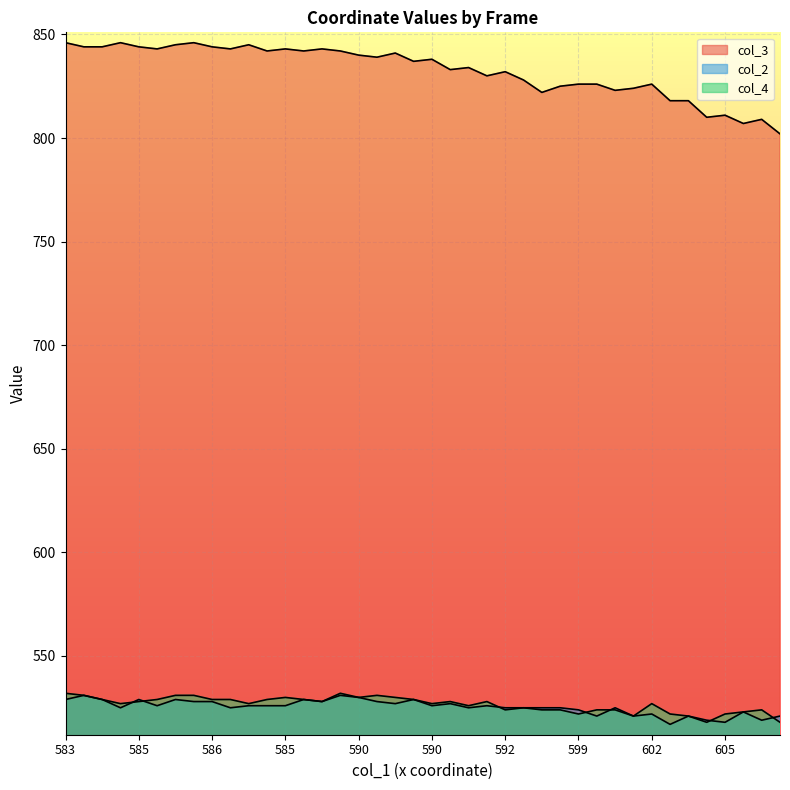

Reading right to left, transcribe all the data shown in this chart.

col_3: 802	809	807	811	810	818	818	826	824	823	826	826	825	822	828	832	830	834	833	838	837	841	839	840	842	843	842	843	842	845	843	844	846	845	843	844	846	844	844	846
col_2: 521	519	523	518	519	521	517	522	521	525	521	524	525	525	525	525	526	525	527	526	529	527	528	530	531	528	529	526	526	526	525	528	528	529	526	529	525	529	531	529
col_4: 518	524	523	522	518	521	522	527	521	524	524	522	524	524	525	524	528	526	528	527	529	530	531	530	532	528	529	530	529	527	529	529	531	531	529	528	527	529	531	532